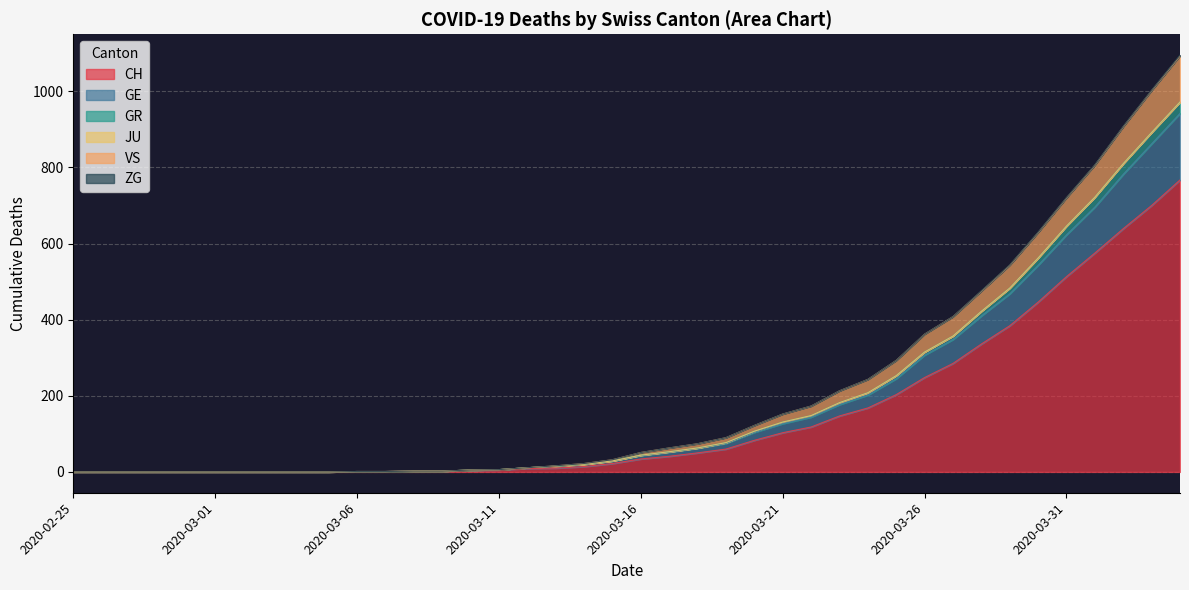

What is the highest value of the CH series?

767